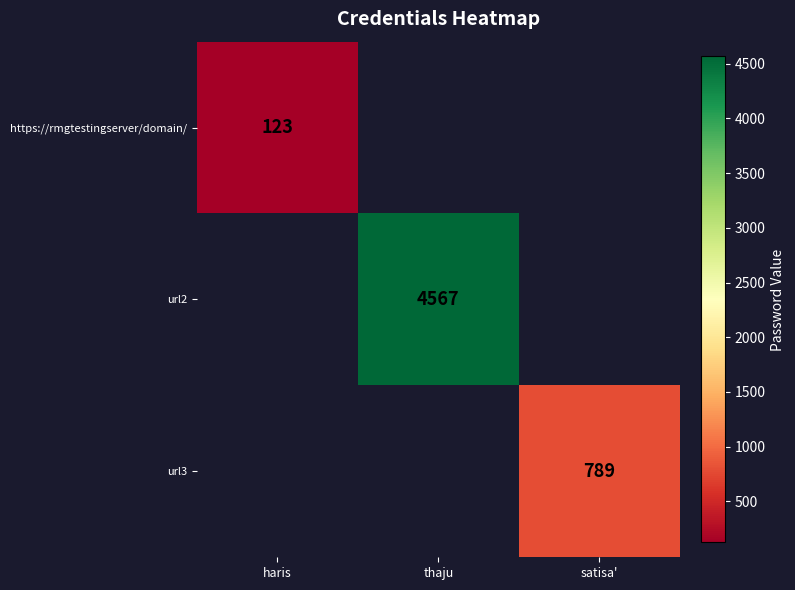

True or false: url2 has a value of 4567 at thaju.

True